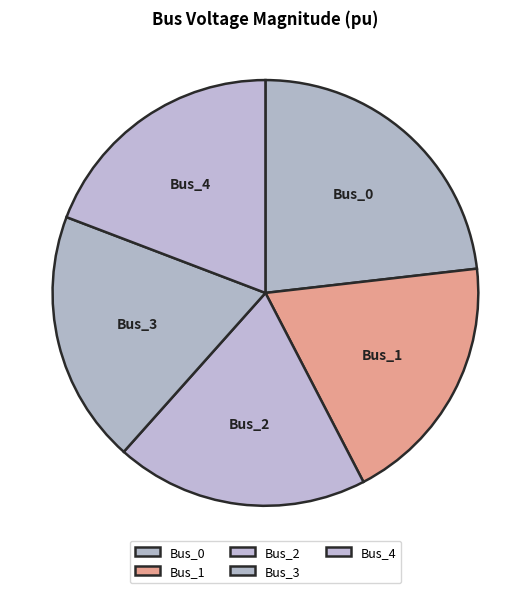

Combined, do Bus_4 and Bus_3 account for over 50%?

No